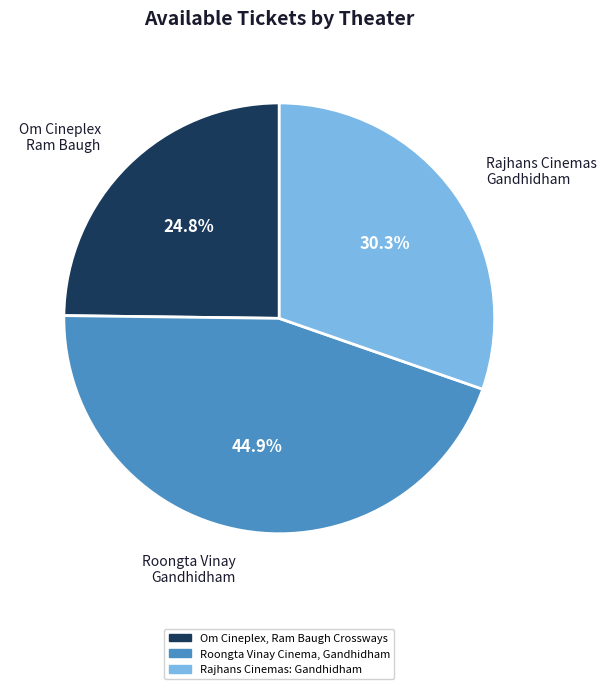

How many slices are in this pie chart?

3